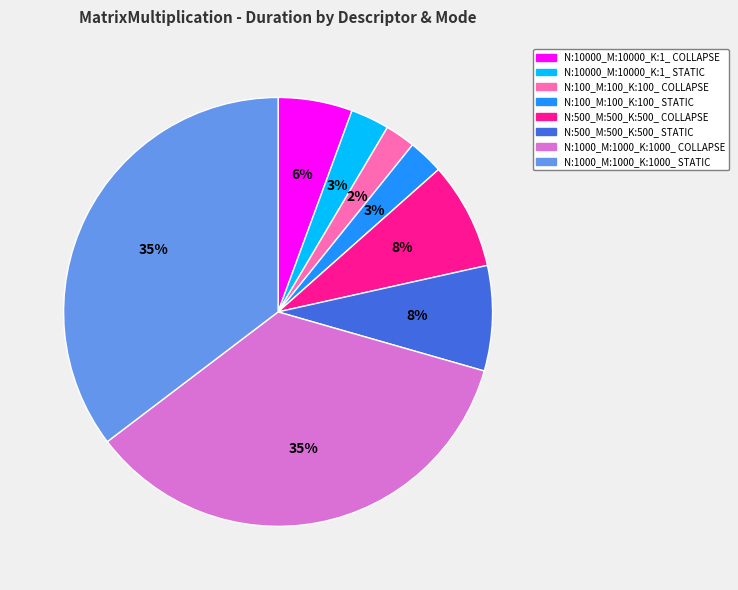

To the nearest percent, what is the combined percentage of N:1000_M:1000_K:1000_ STATIC and N:10000_M:10000_K:1_ STATIC?

38%